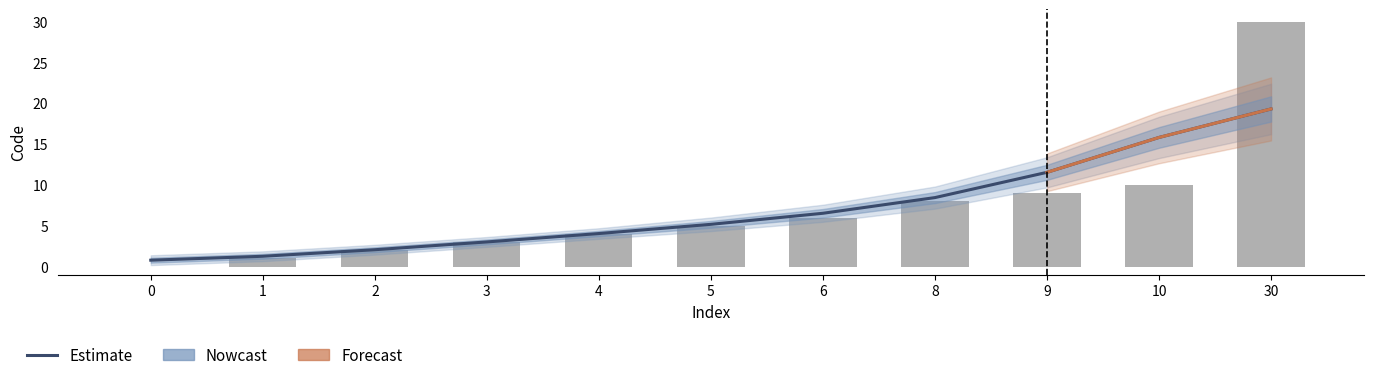

Reading right to left, list all the values displayed in this chart.

30	10	9	8	6	5	4	3	2	1	0